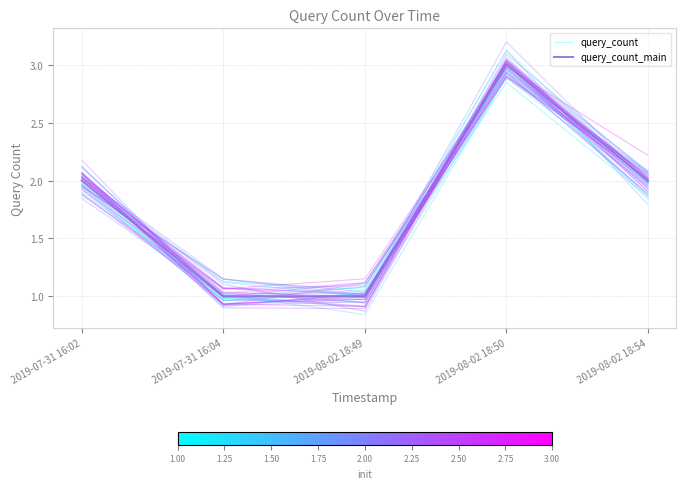

How many interior local peaks does the query_count_main series have?

1